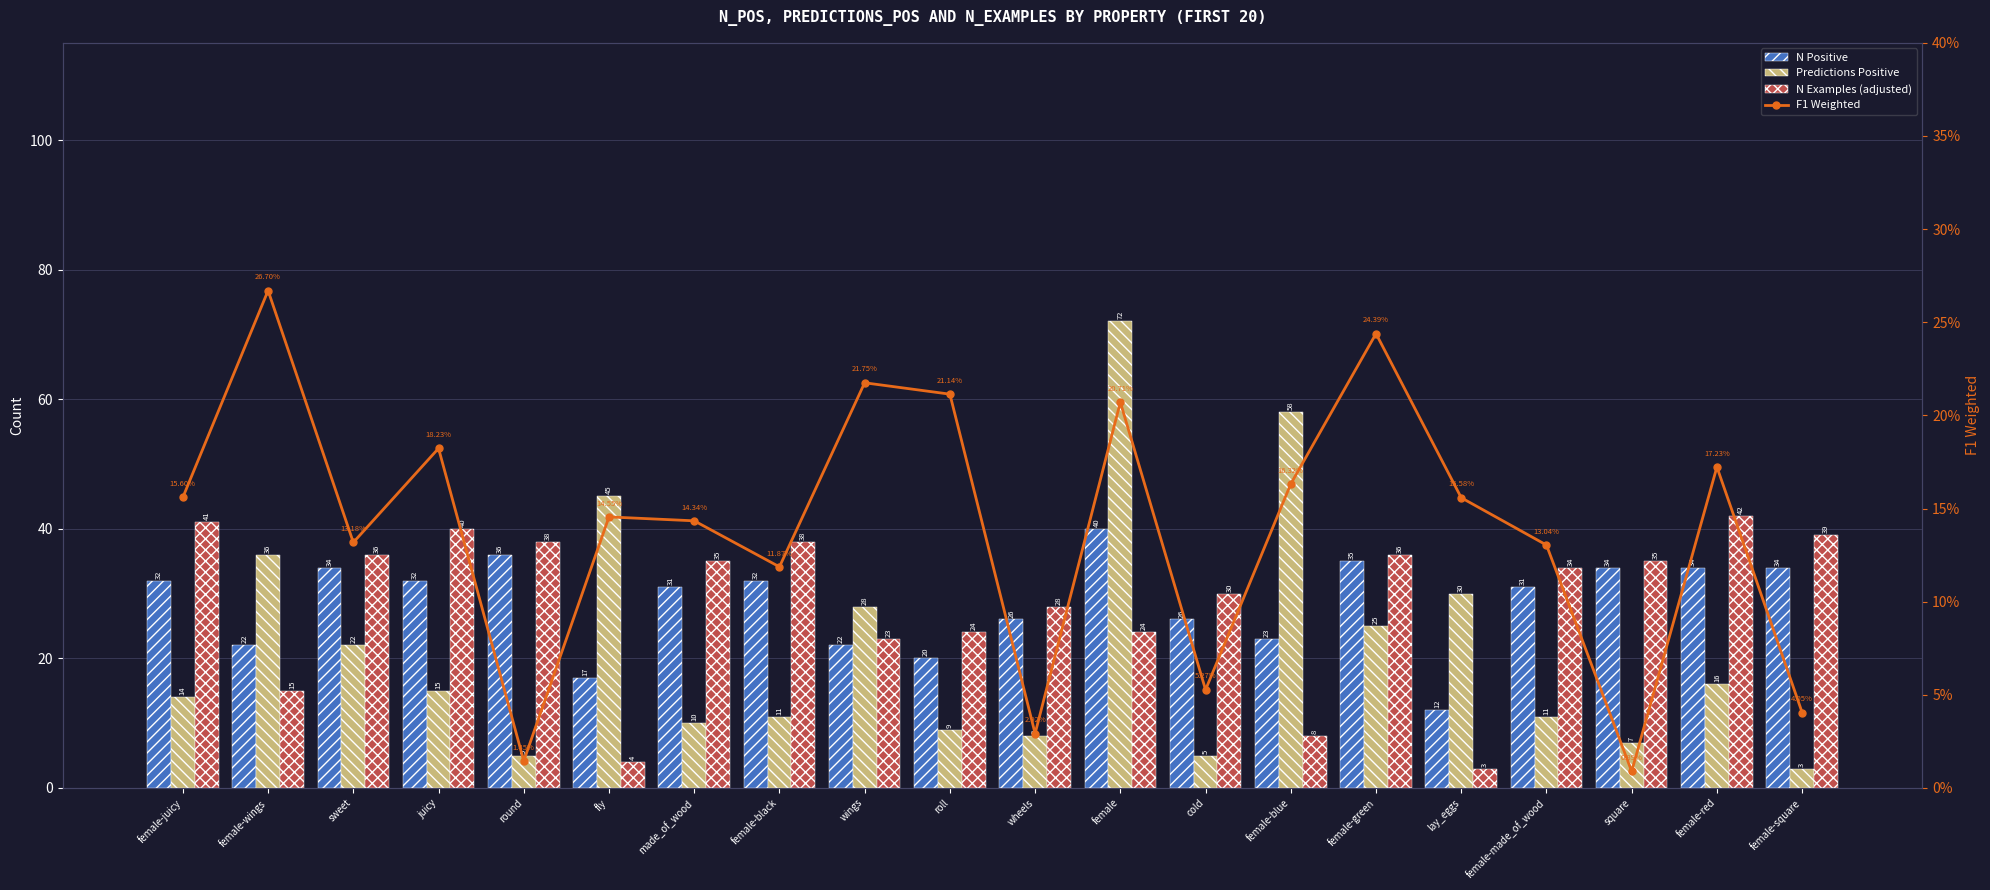

What is the label of the 7th bar from the right?

female-blue